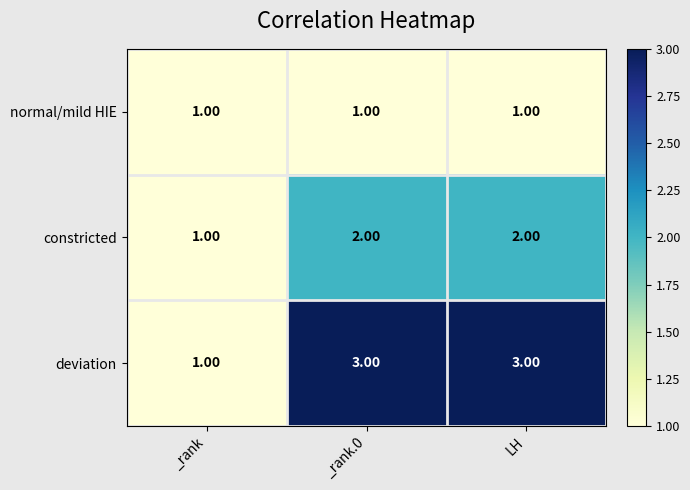

Which series changed the most between _rank and _rank.0?

deviation